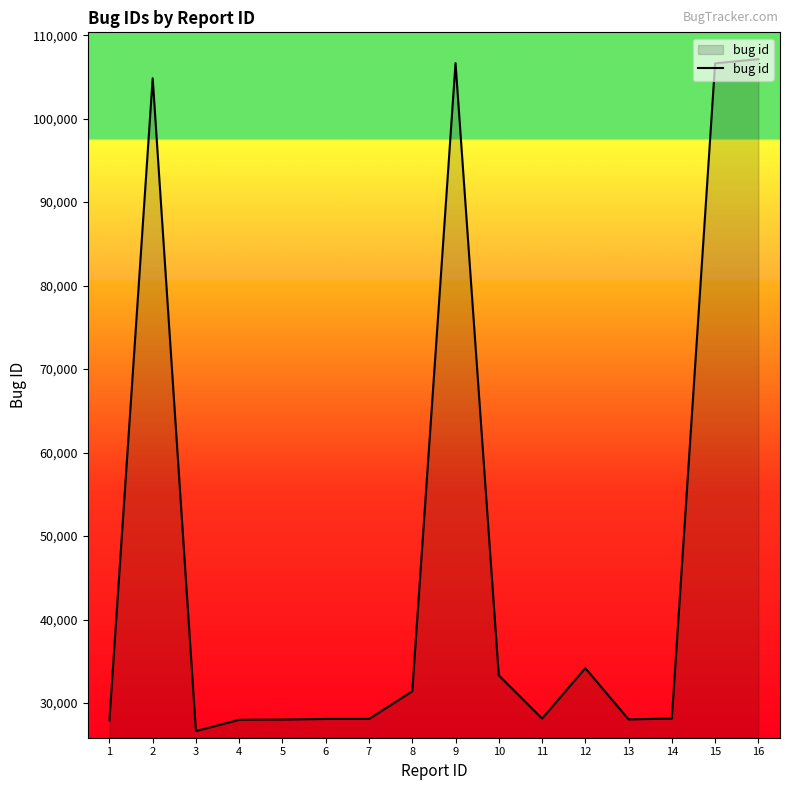

What value does the data have at 5?

28027